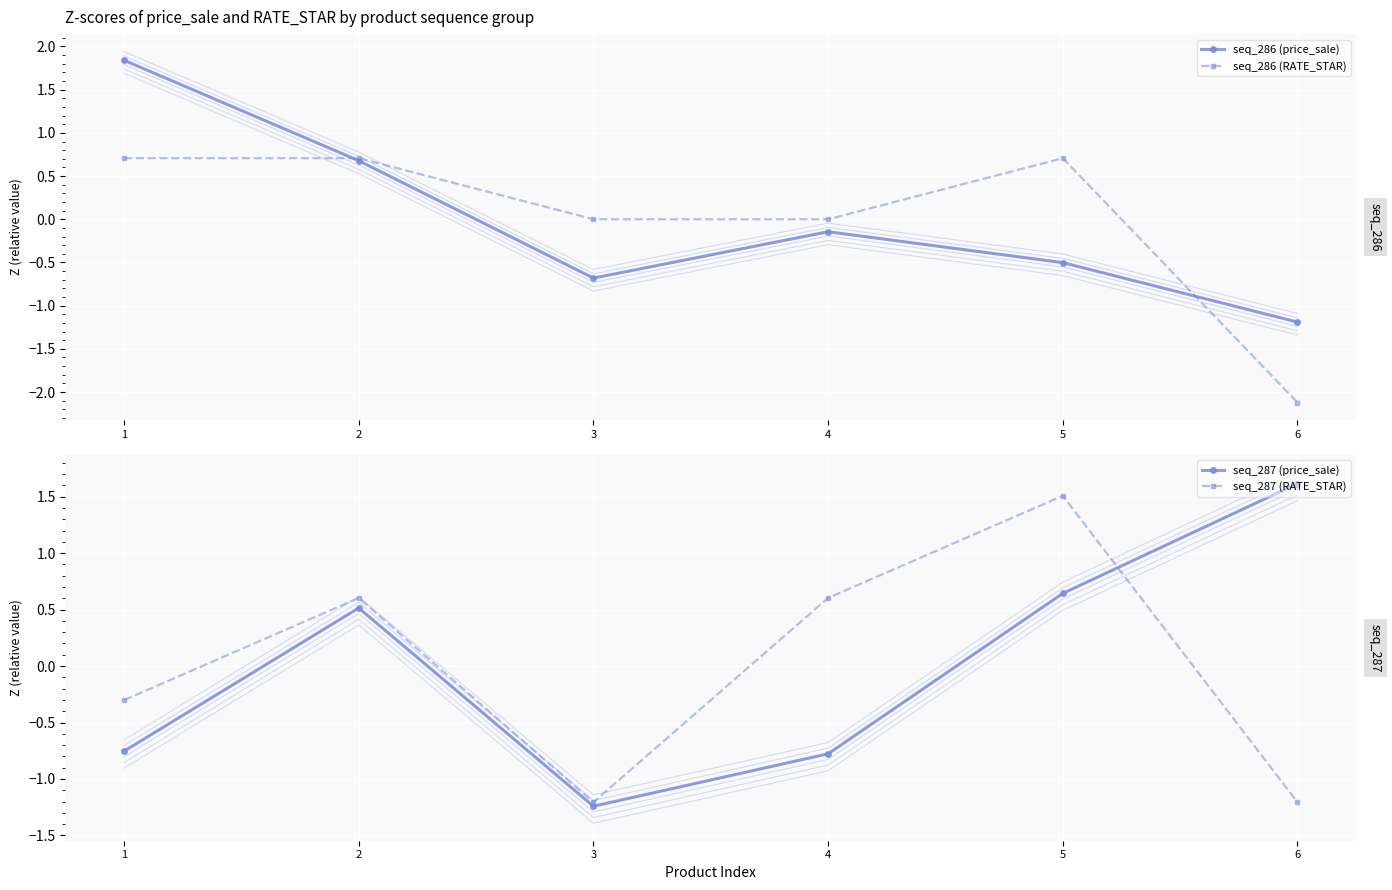

At which label does seq_286 (RATE_STAR) first exceed 0?

1